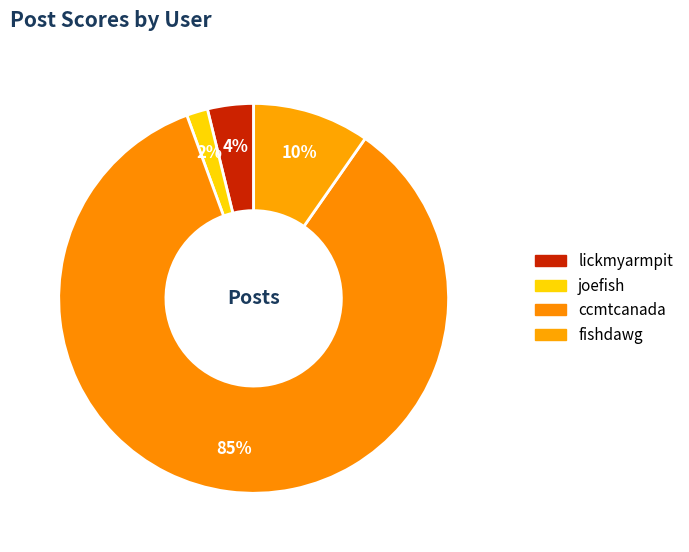

To the nearest percent, what is the average slice percentage?

25%